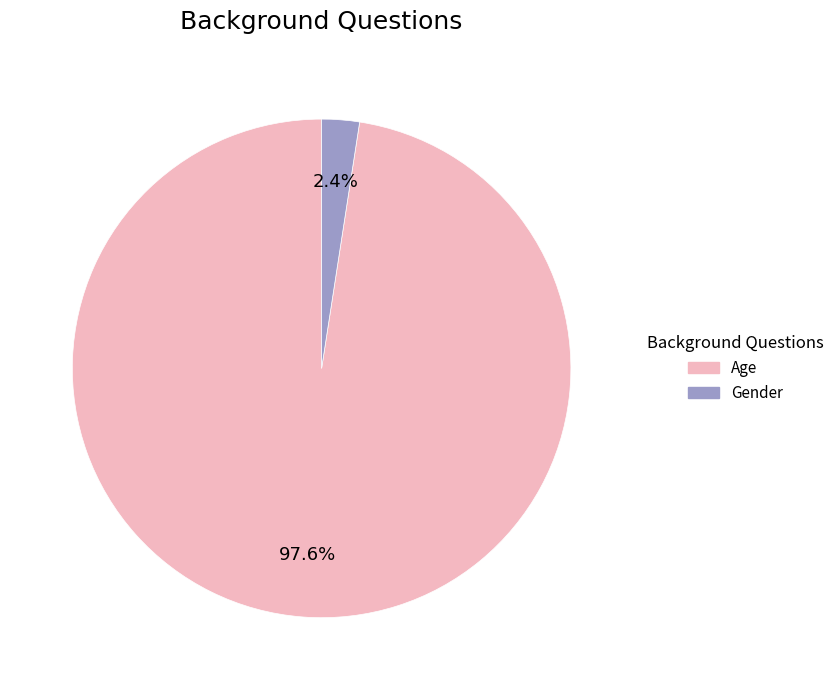

To the nearest percent, what is the difference between the largest and smallest slice percentages?

95%